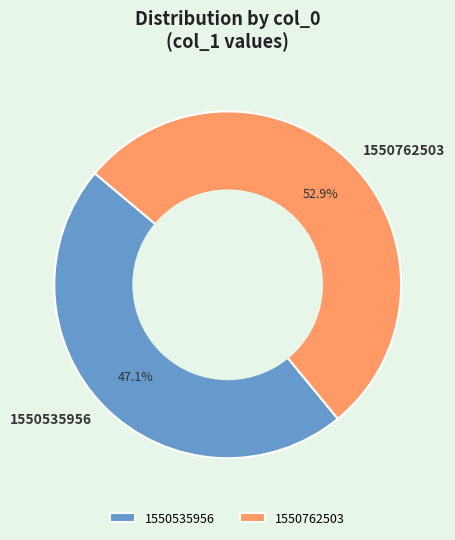

Does any single category account for the majority?

Yes